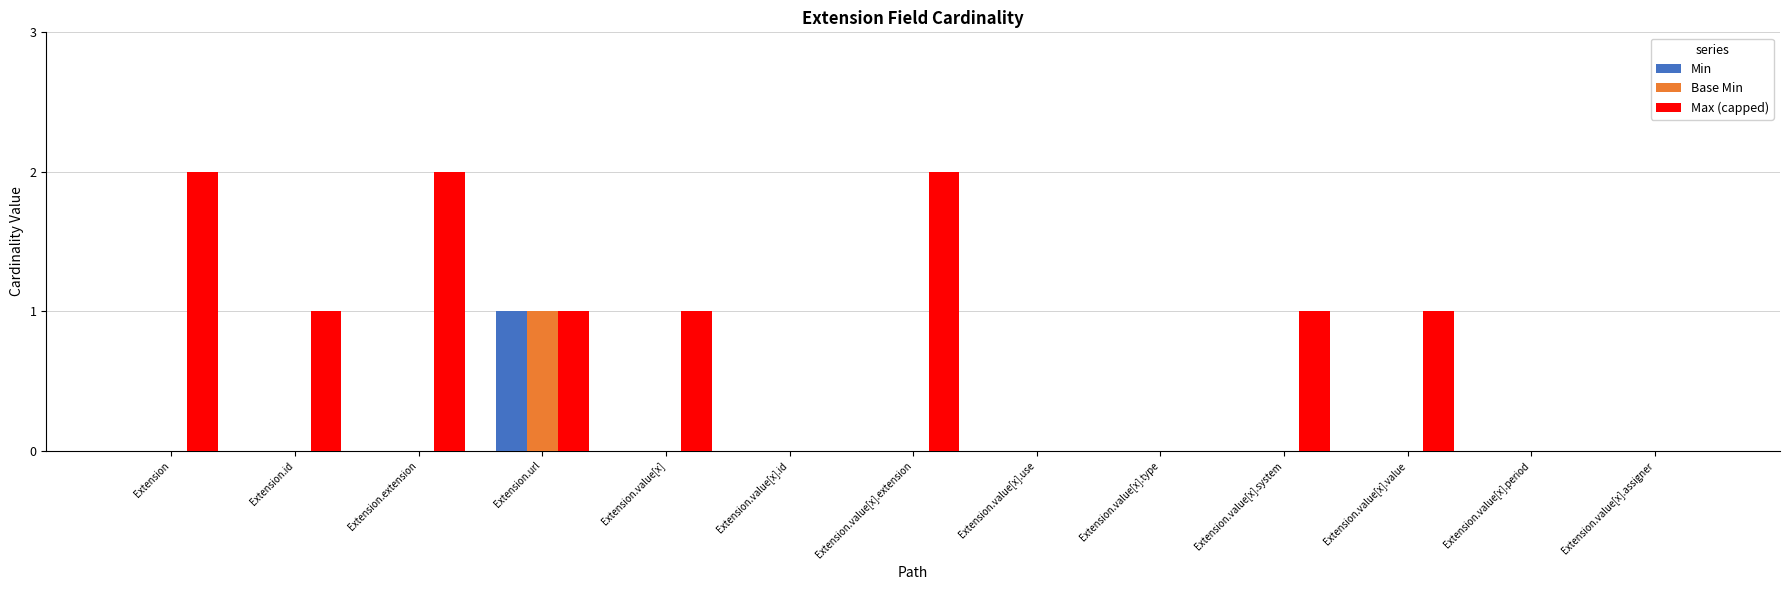

Does the chart contain stacked bars?

No